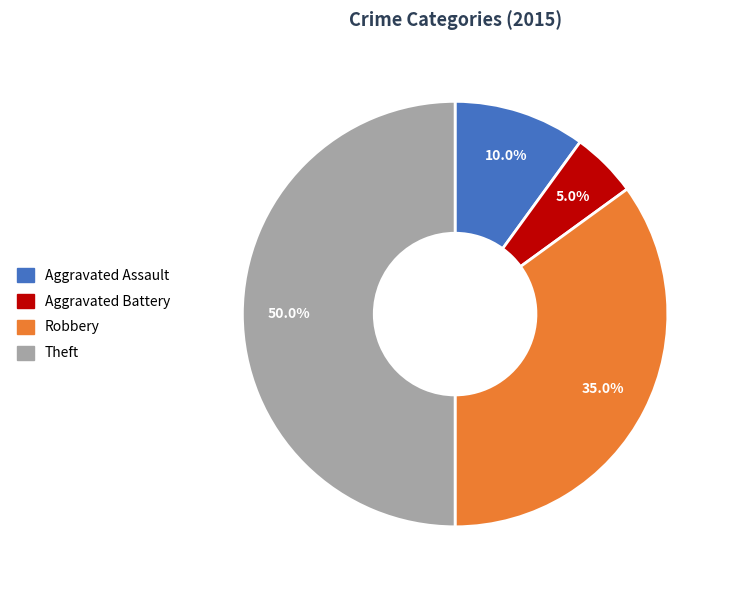

To the nearest percent, what is the difference between the largest and smallest slice percentages?

45%